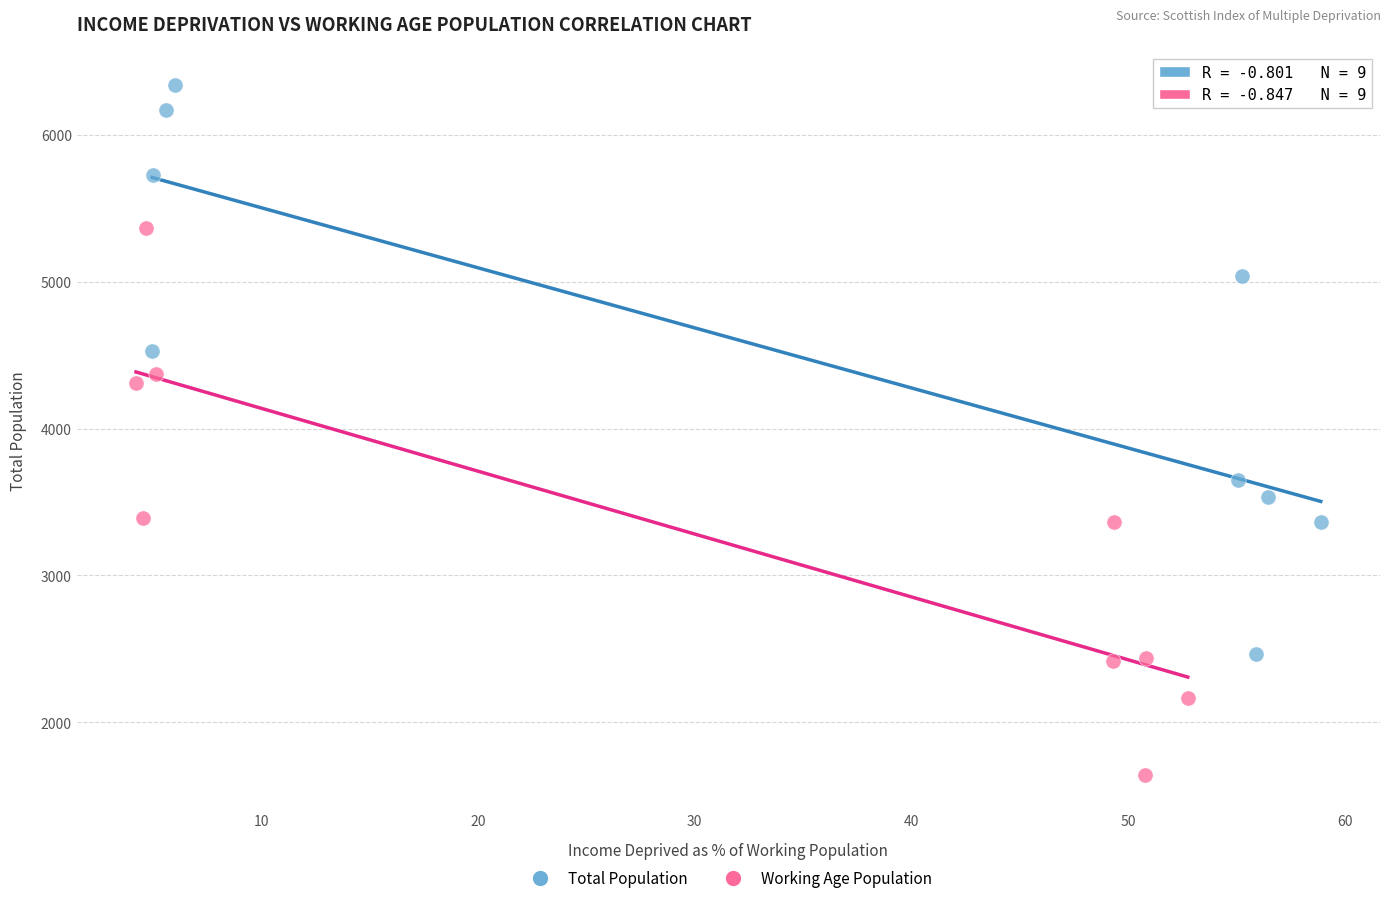

What are all the series names shown in the legend?

Total Population, Working Age Population